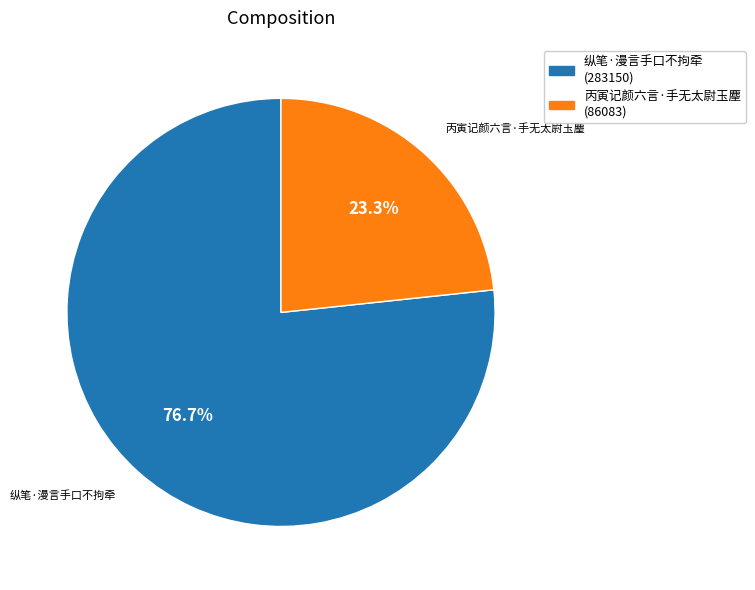

What percentage is the 丙寅记颜六言·手无太尉玉麈 slice, to the nearest percent?

23%